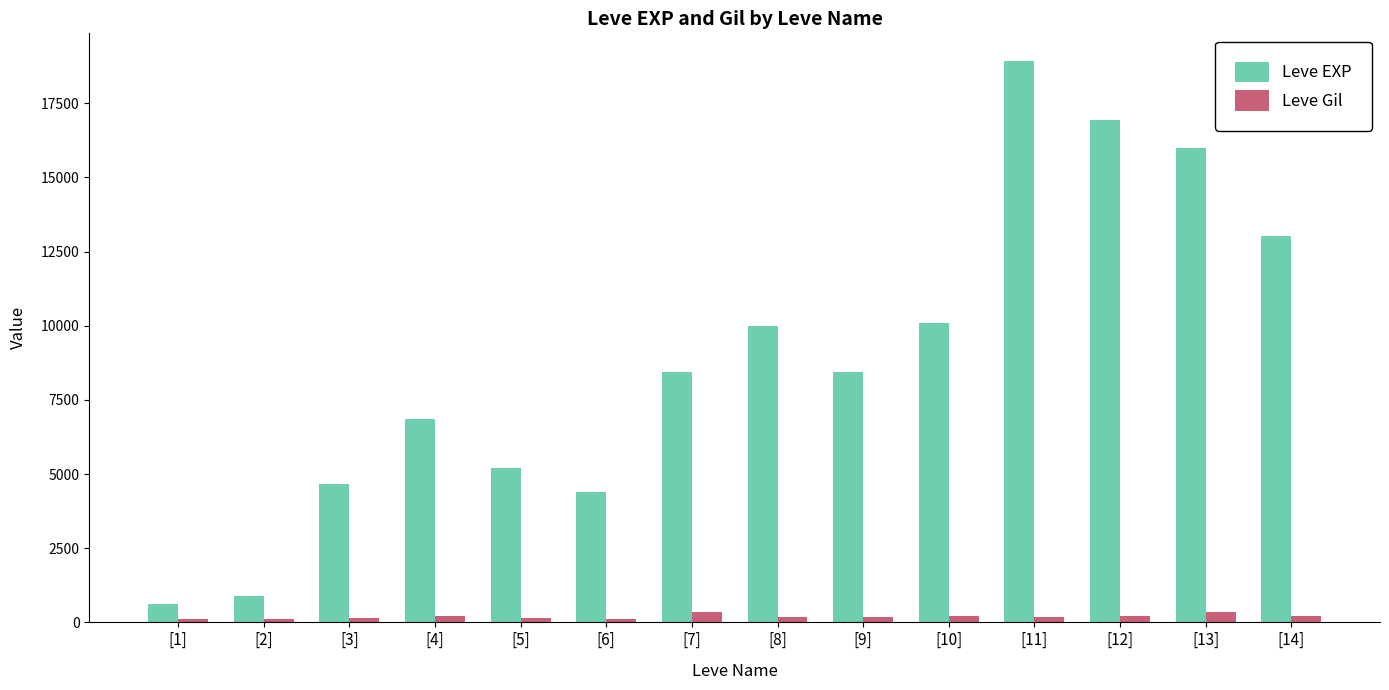

What is the difference between the maximum and minimum values in the Leve EXP series?

18280